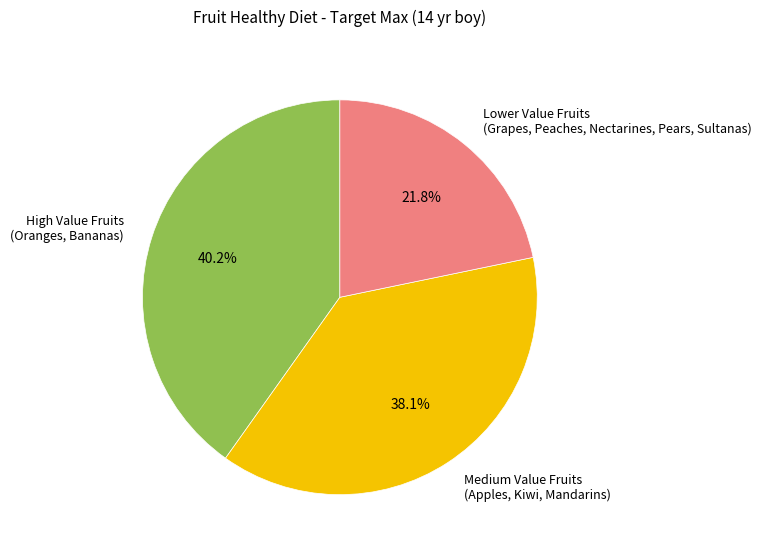

Combined, what portion of the pie is High Value Fruits (Oranges, Bananas) and Lower Value Fruits (Grapes, Peaches, Nectarines, Pears, Sultanas)?

61.9%